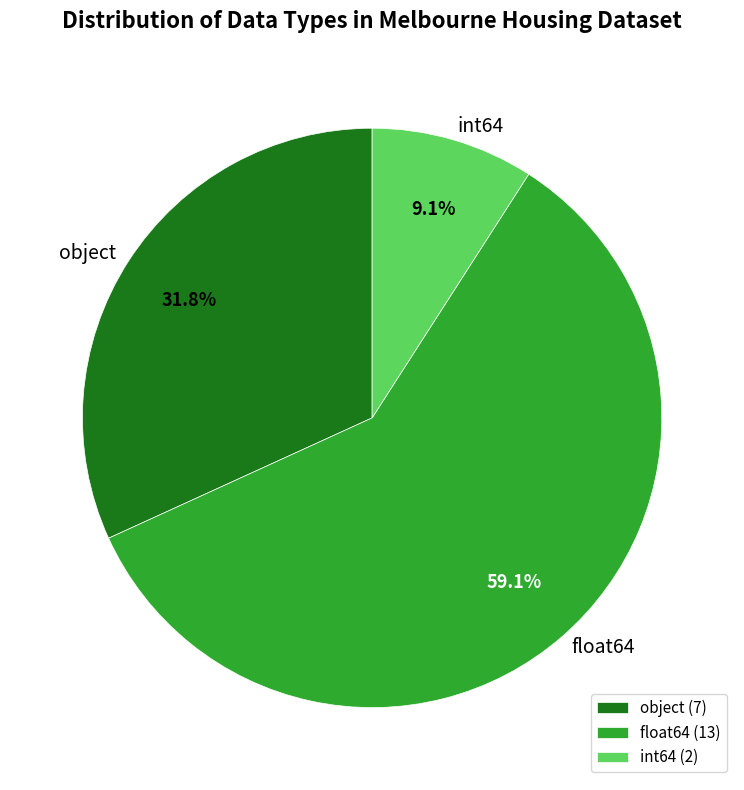

What is the ratio of the value at int64 to the value at object?

0.3